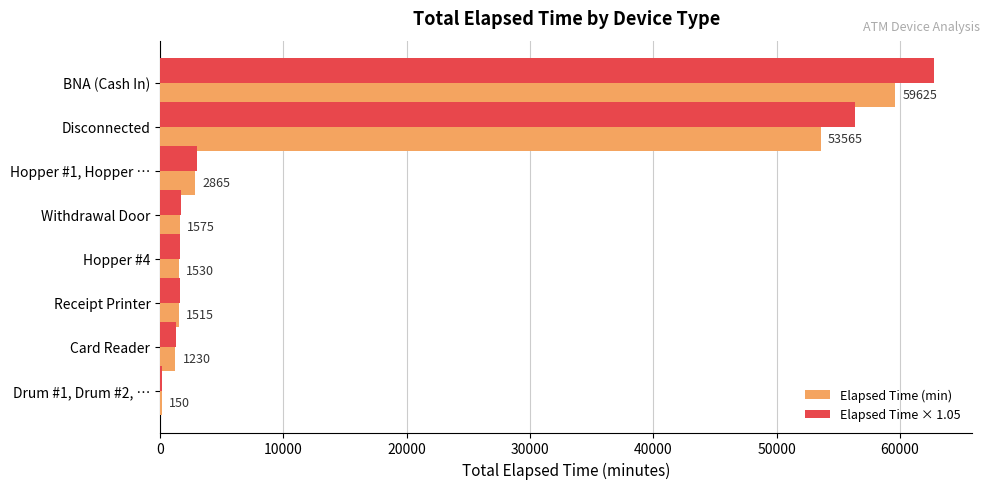

Which category has the highest value in the Elapsed Time × 1.05 series?

BNA (Cash In)